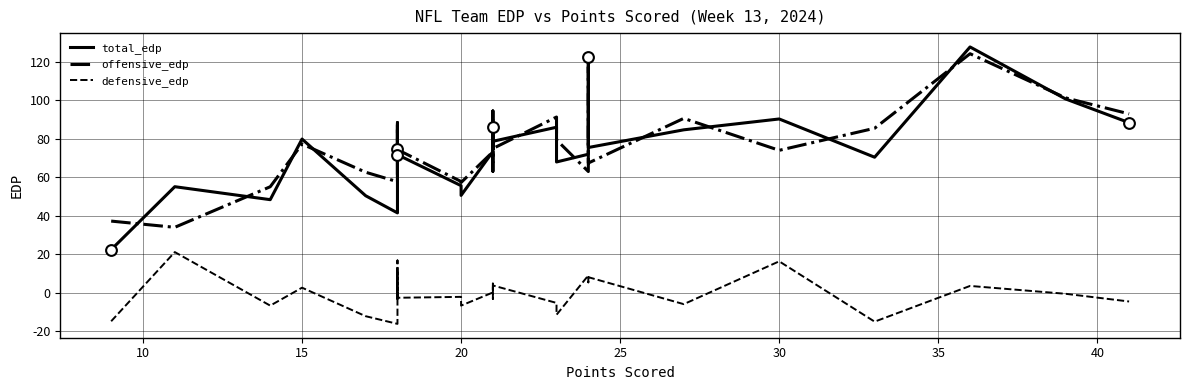

Which series contains the highest Y value?

total_edp